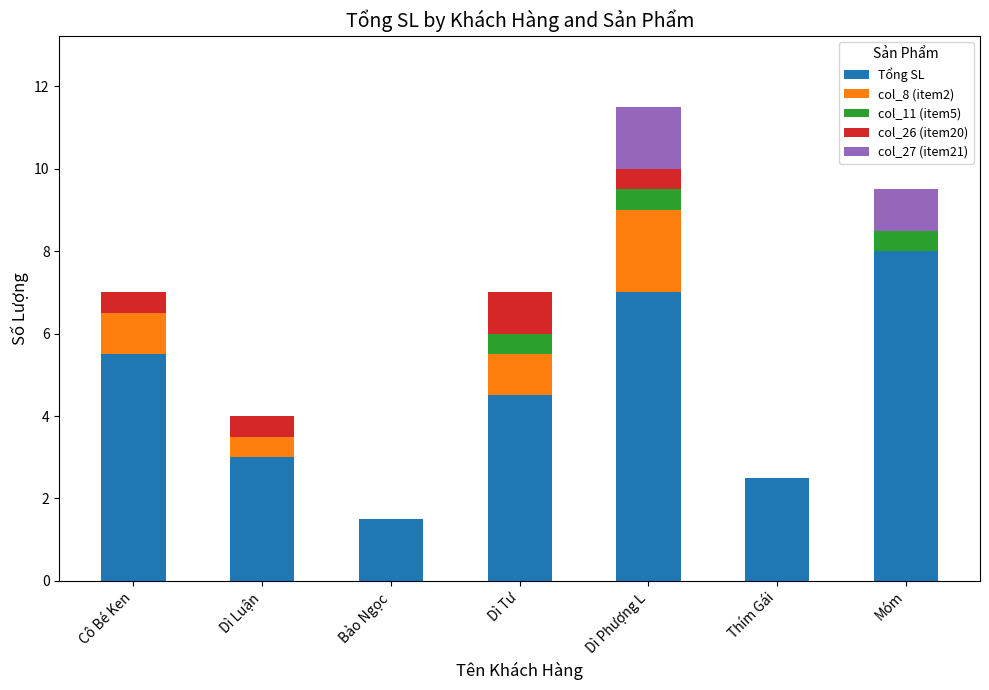

How many values in the Tổng SL series exceed 4?

4